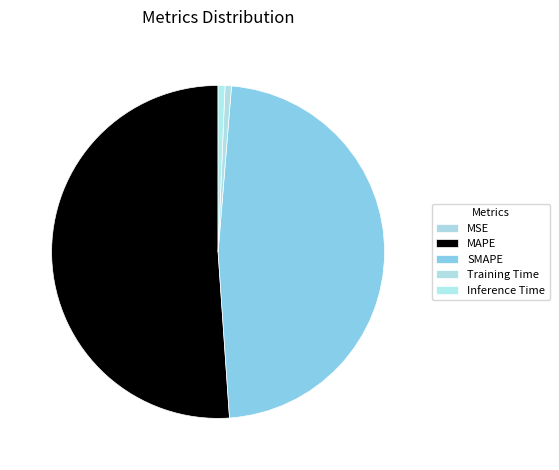

To the nearest percent, what is the combined percentage of MAPE and Training Time?

52%